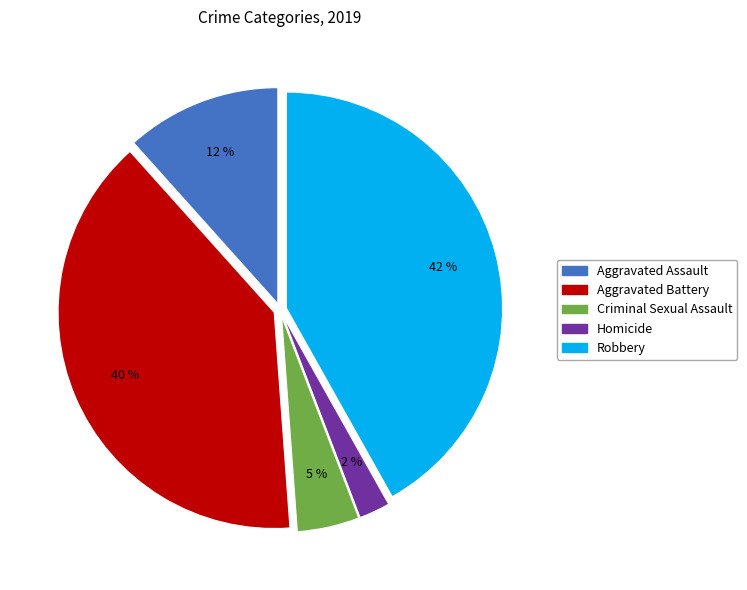

Which slice is the largest?

Robbery